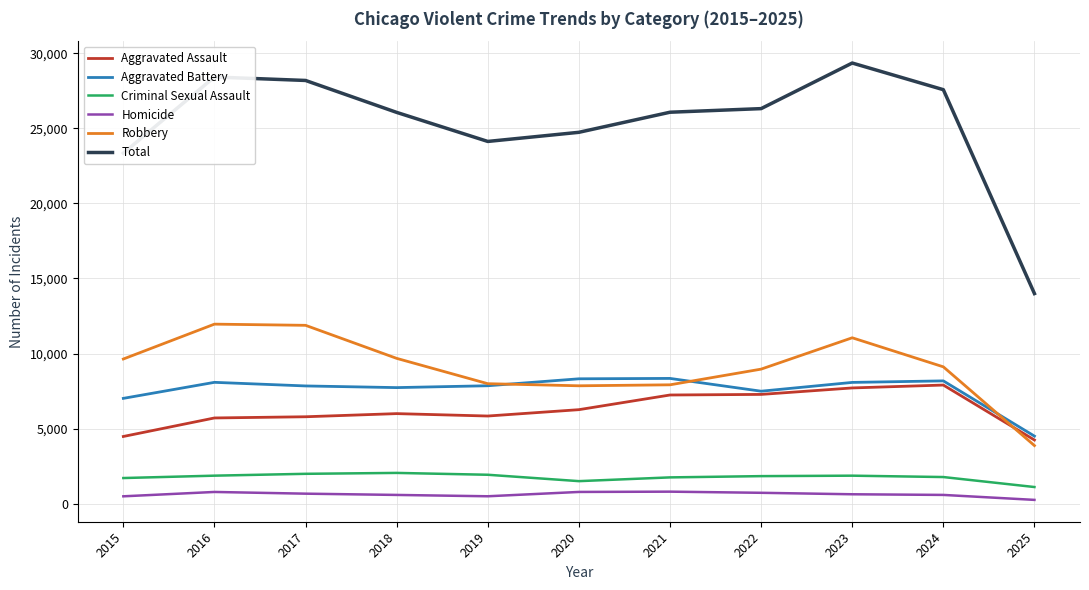

The value of Homicide at 2017 is 672. True or false?

True